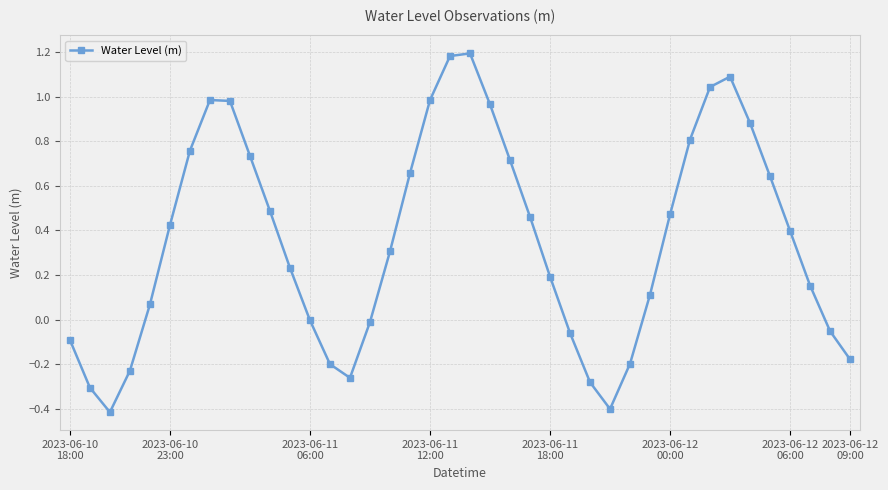

How many series are shown in this chart?

1